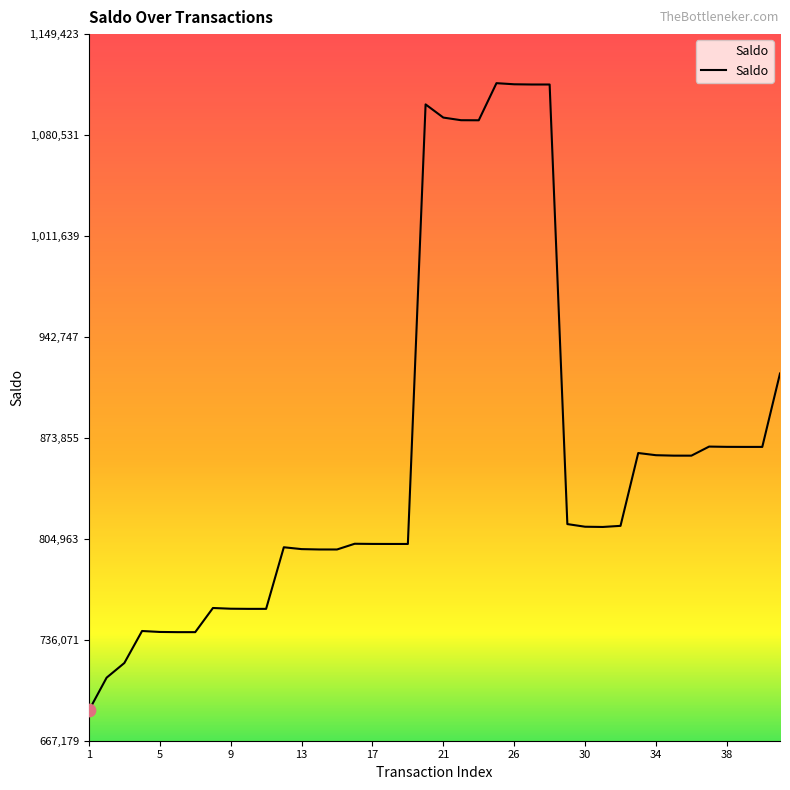

What is the maximum value shown in the chart?

1115944.6